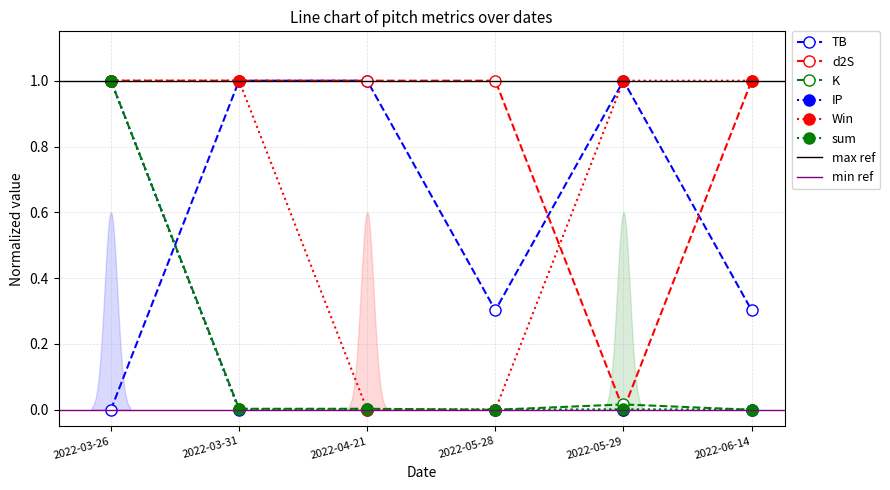

What is the spread (max minus min) of values at 2022-06-14?

1.0